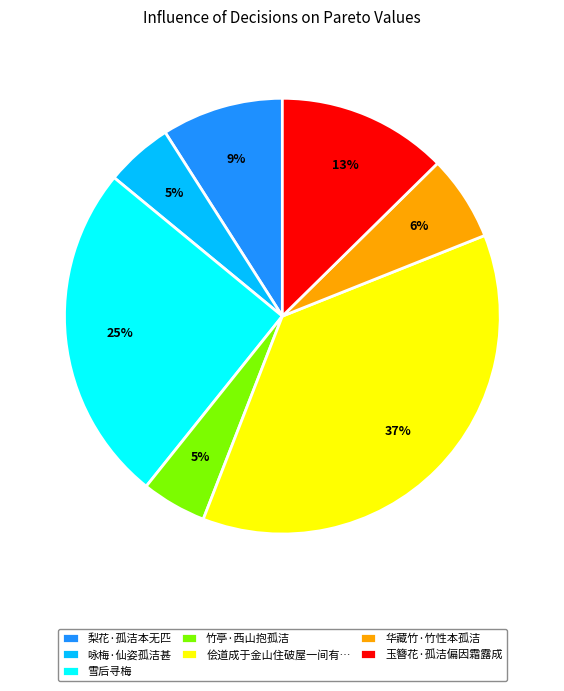

How many slices are in this pie chart?

7